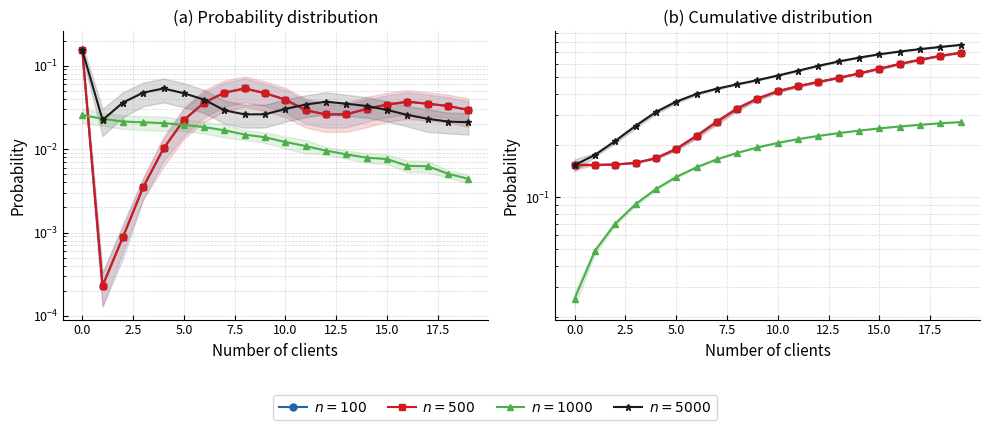

How many lines are shown in the chart?

4